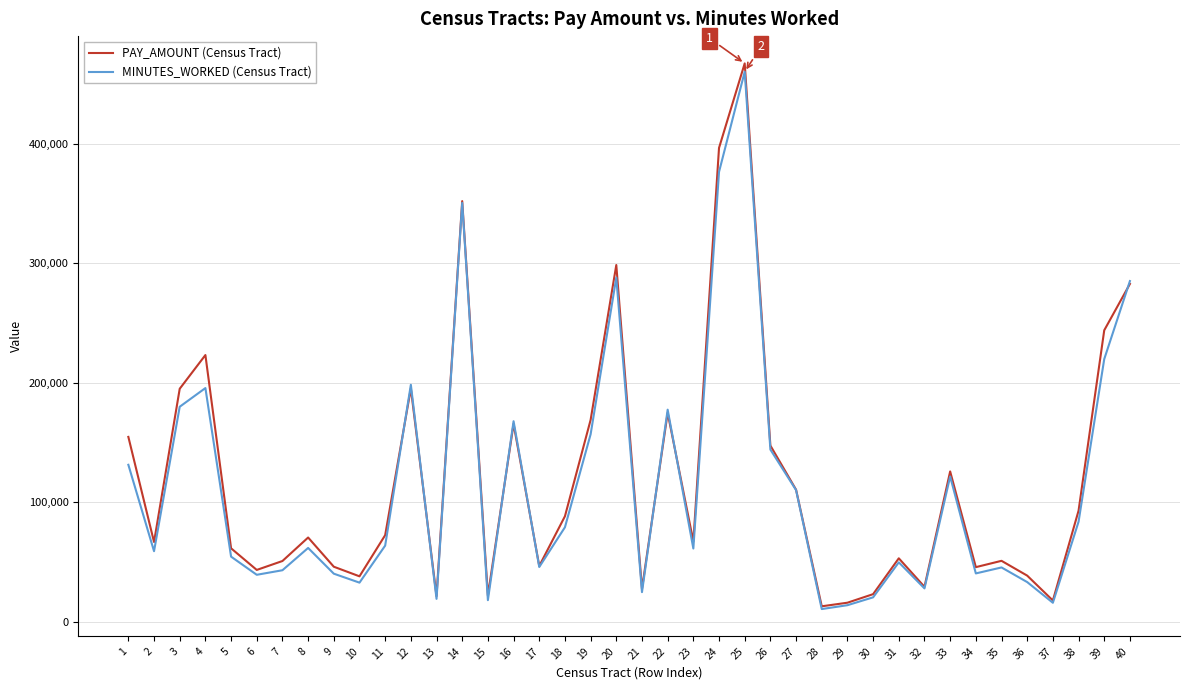

True or false: MINUTES_WORKED (Census Tract) has a value of 69200 at 7.

False